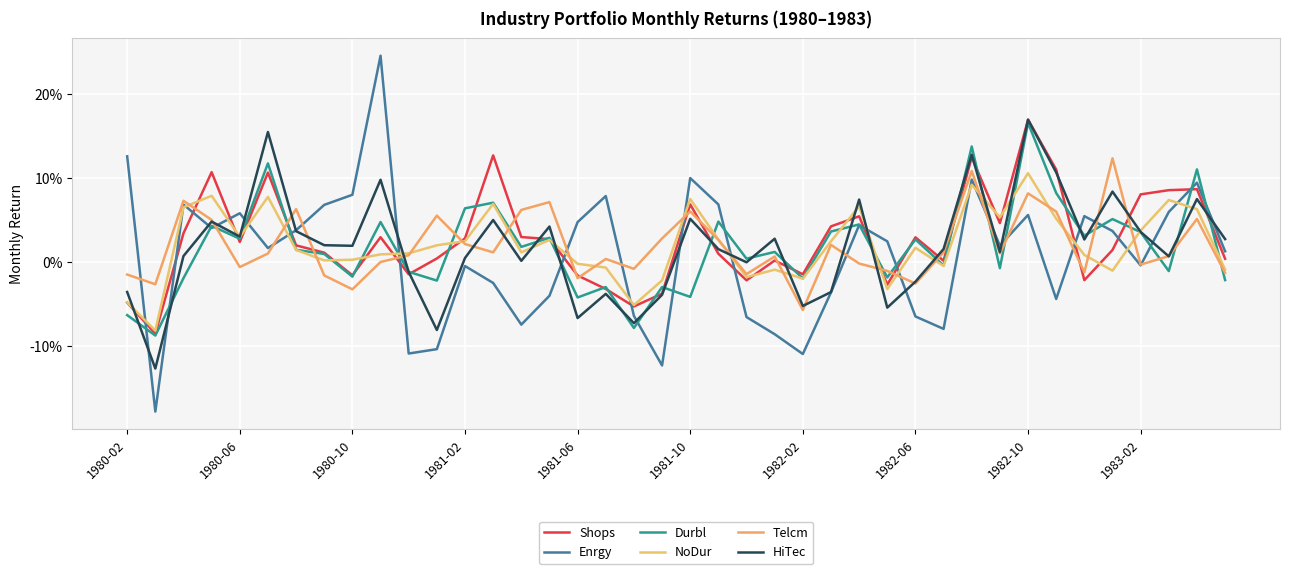

At how many categories does at least one series exceed 0?

37